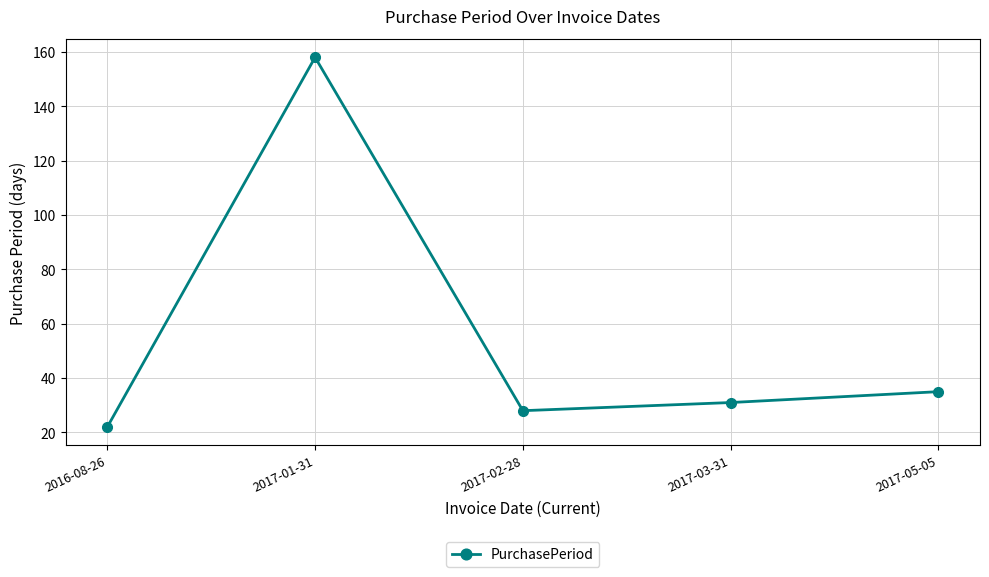

What is the label of the 2nd point from the left?

2017-01-31